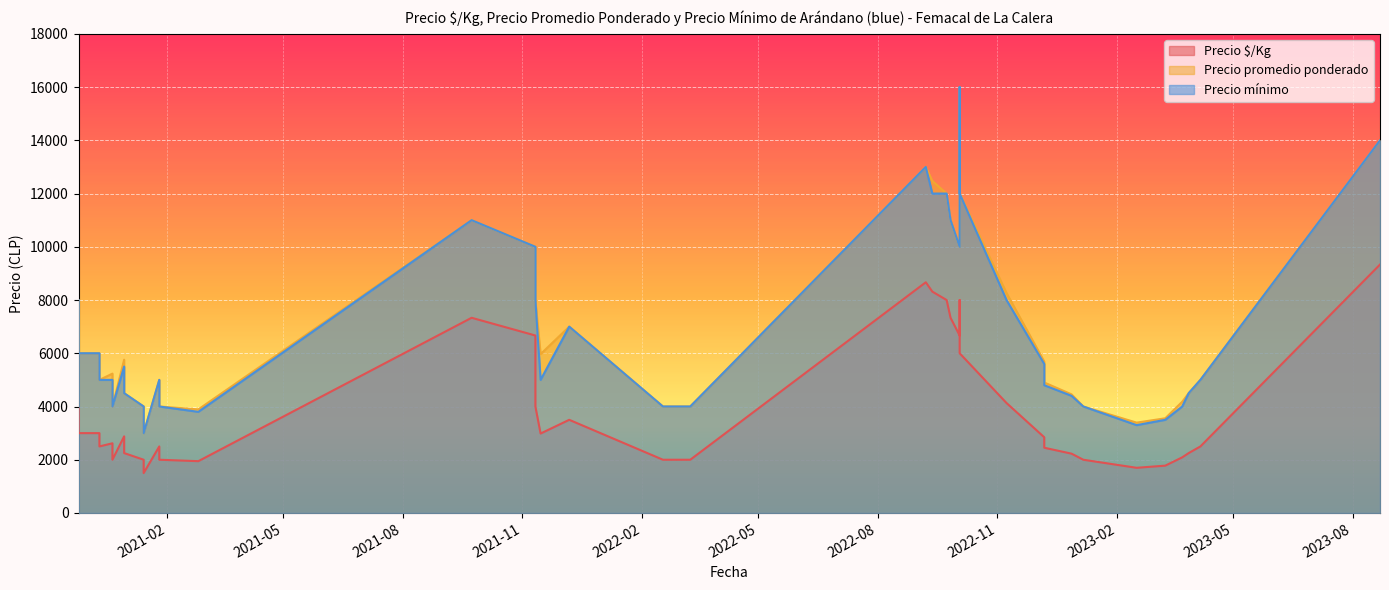

What is the total value across all series at 2022-02-17?

10000